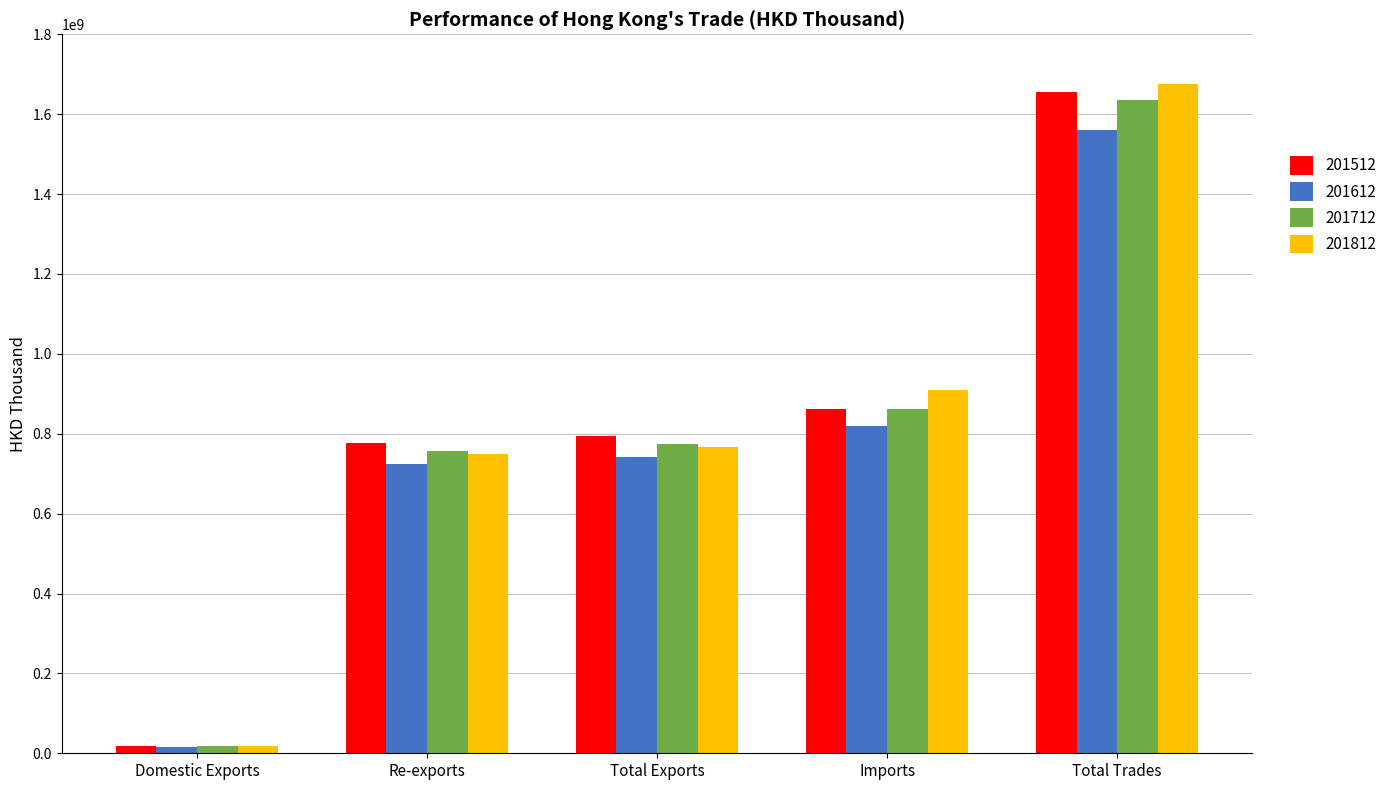

What is the maximum value shown in the chart?

1675772197.3